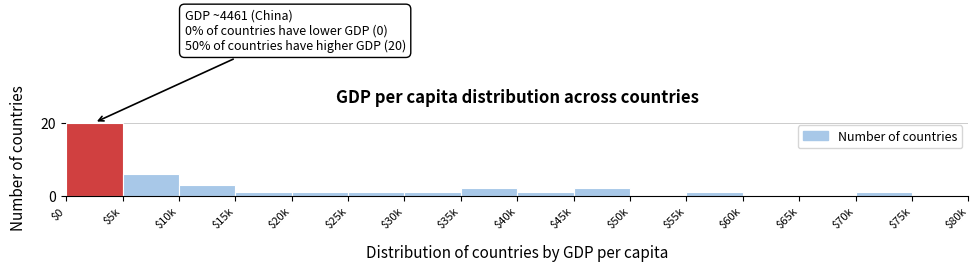

Which category has the highest value across all series?

$0